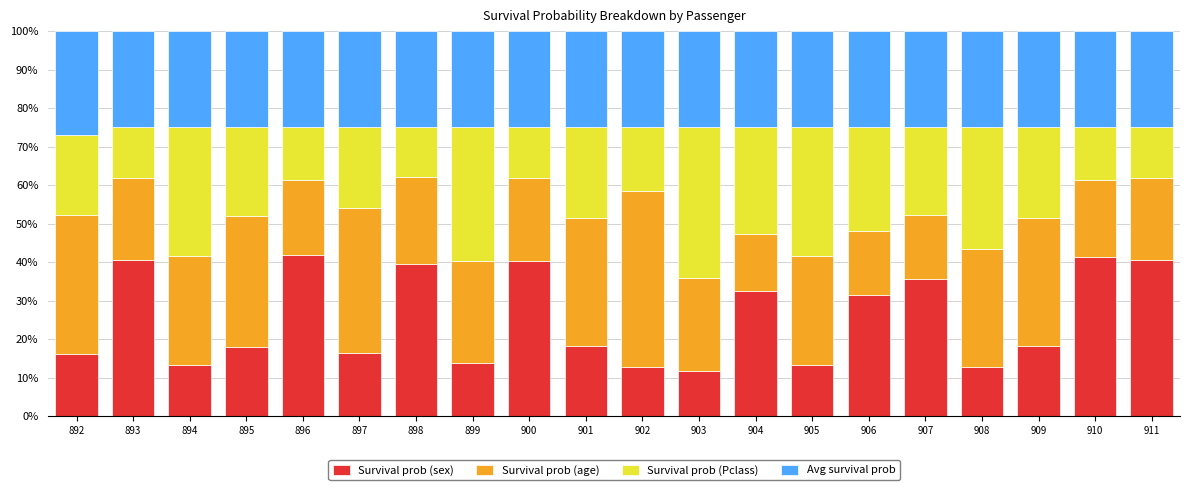

True or false: Survival prob (sex) has a value of 27.5 at 898.

False